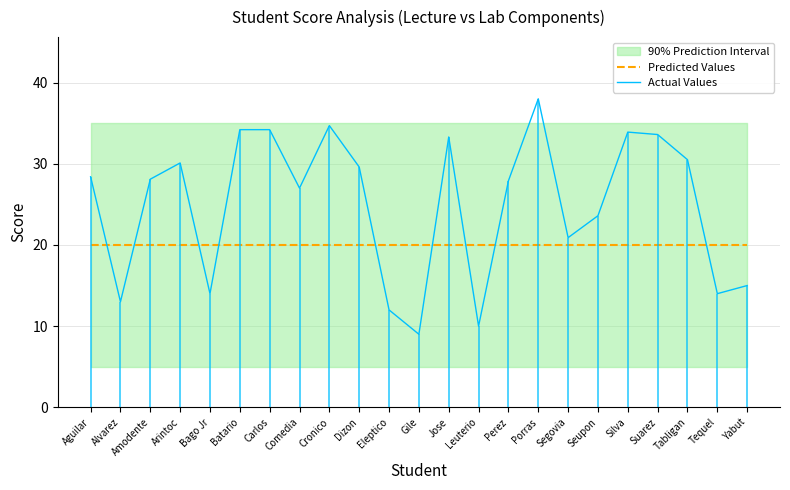

Where do Predicted Values and Actual Values first cross each other?

Aguilar and Alvarez